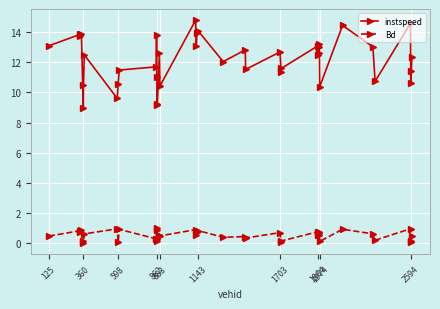

In Bd, how many points are lower than both neighbors (excluding endpoints)?

16